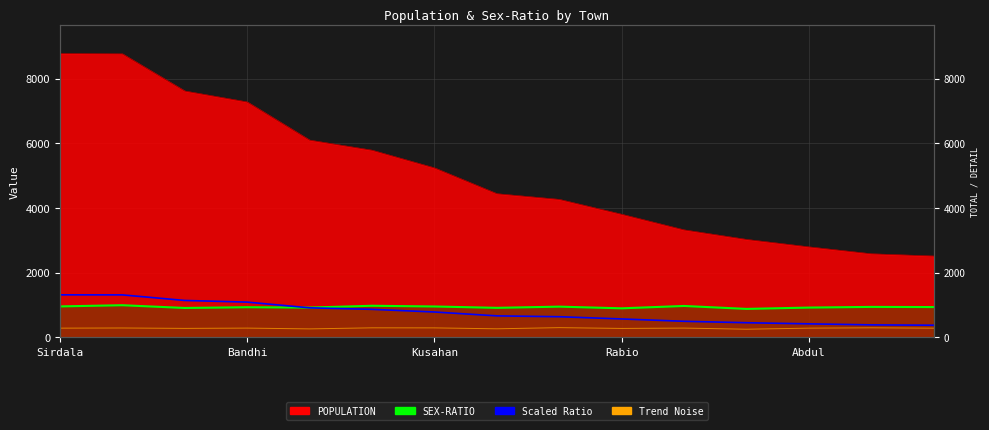

What is the approximate value of Trend noise at Abdul?

263.9